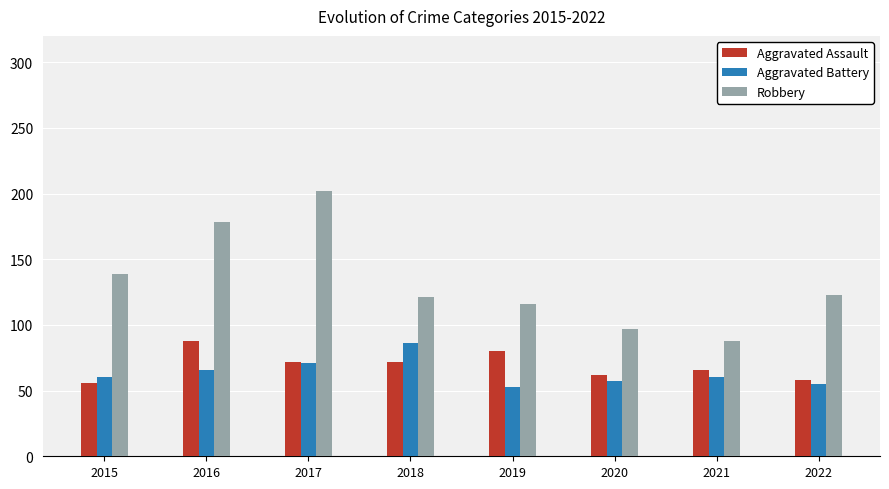

What is the spread (max minus min) of values at 2020?

40